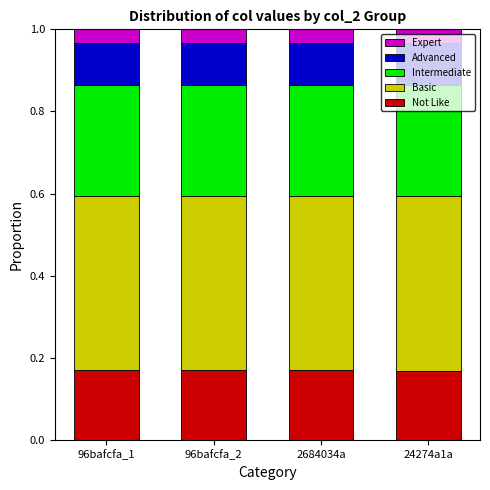

How many Not Like values are between 0 and 1?

4